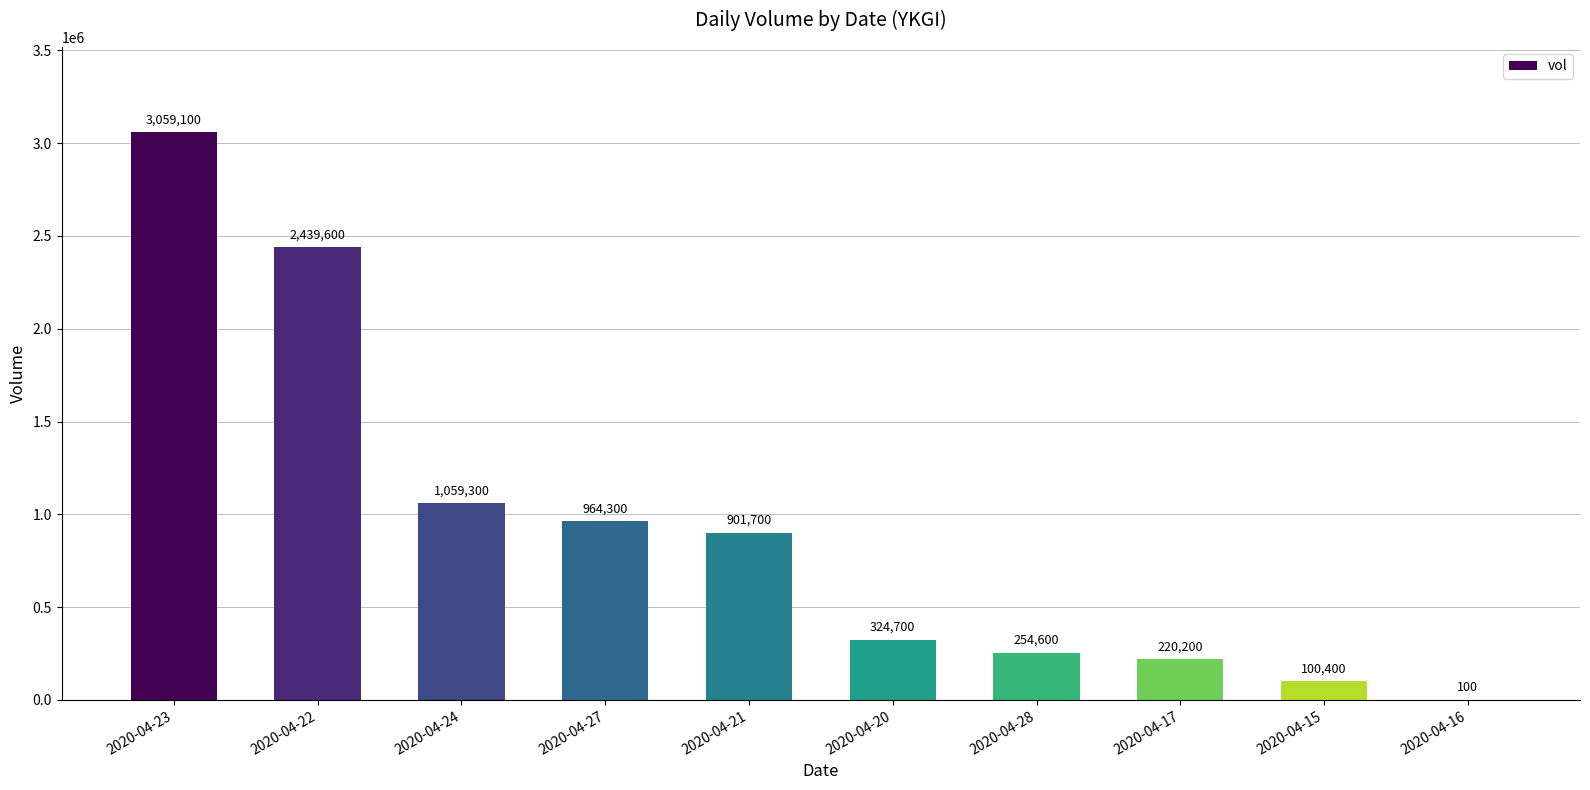

Are the bars horizontal?

No